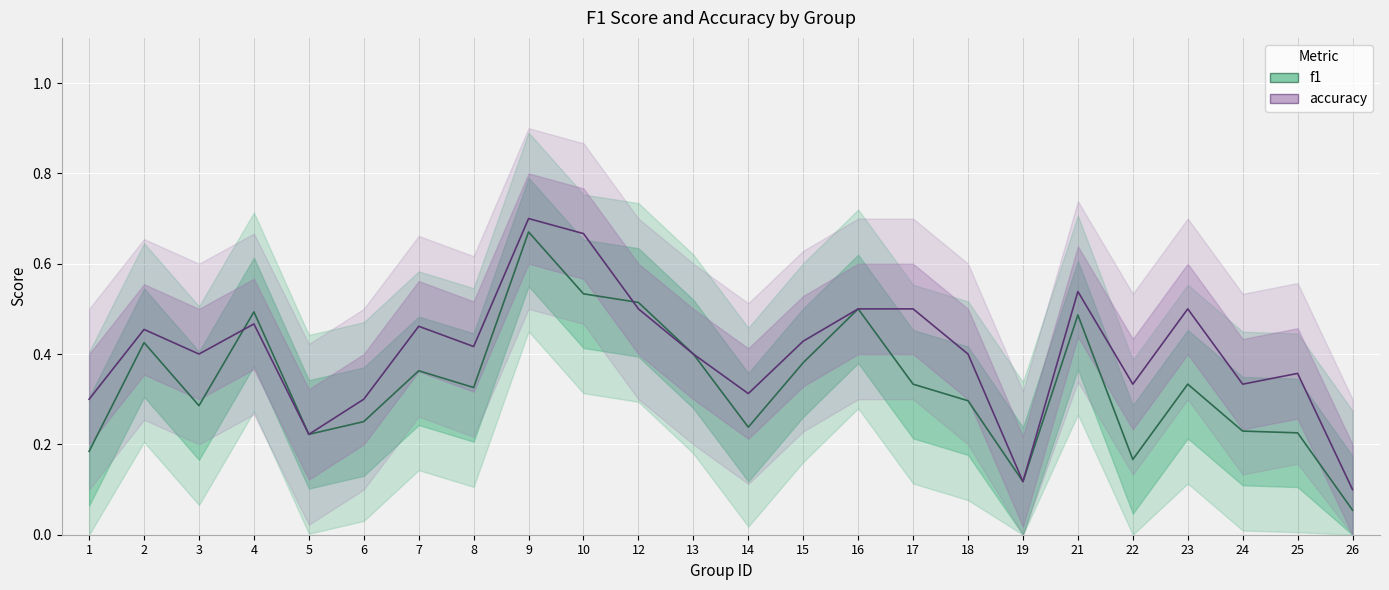

What is the value of the accuracy point at the 1st from the left?

0.3